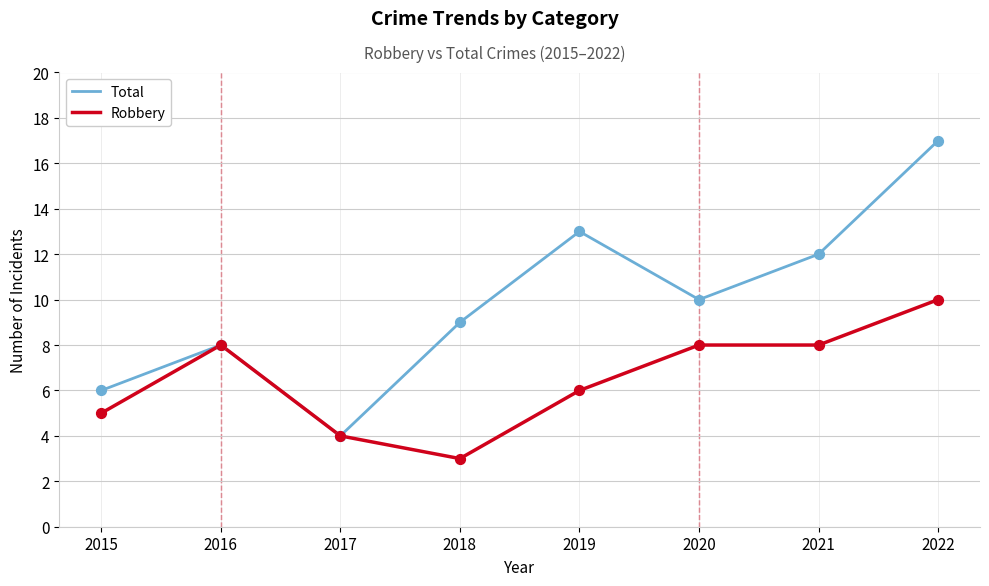

What are all the series names shown in the legend?

Total, Robbery